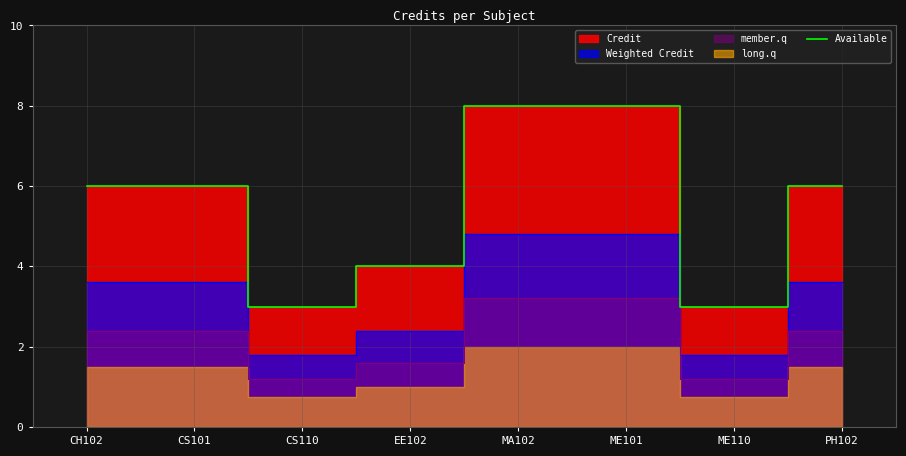

At which category does the chart reach its minimum across all series?

CS110